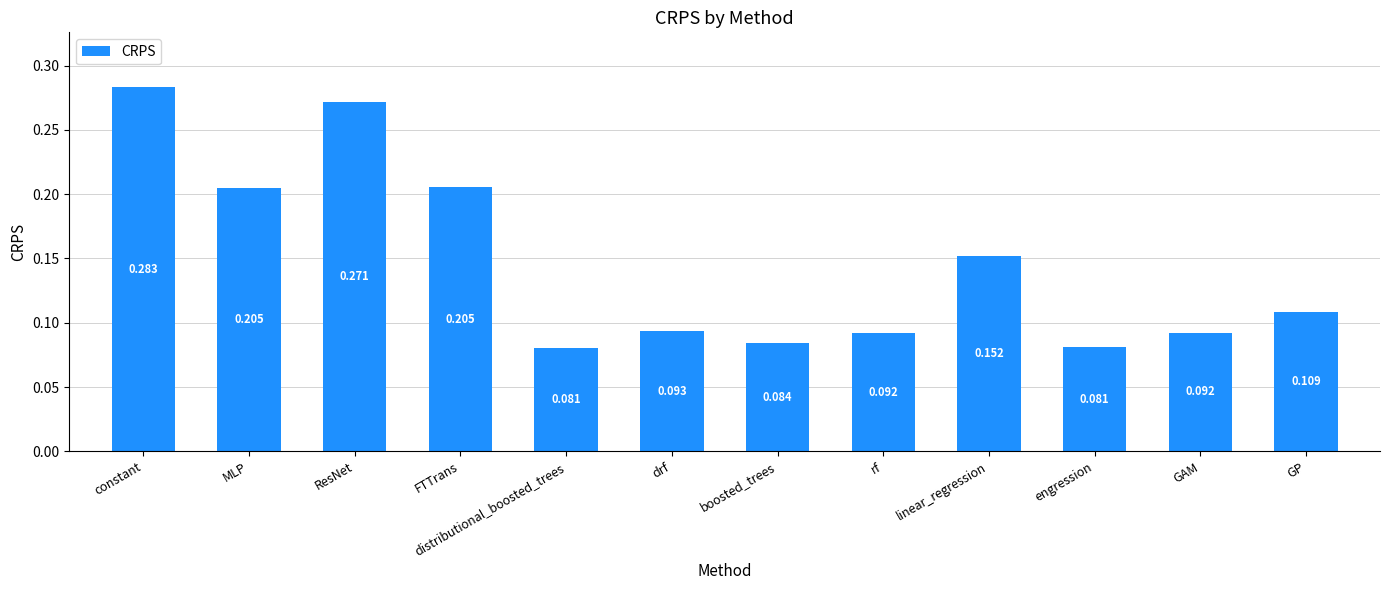

What is the label of the 2nd bar from the right?

GAM